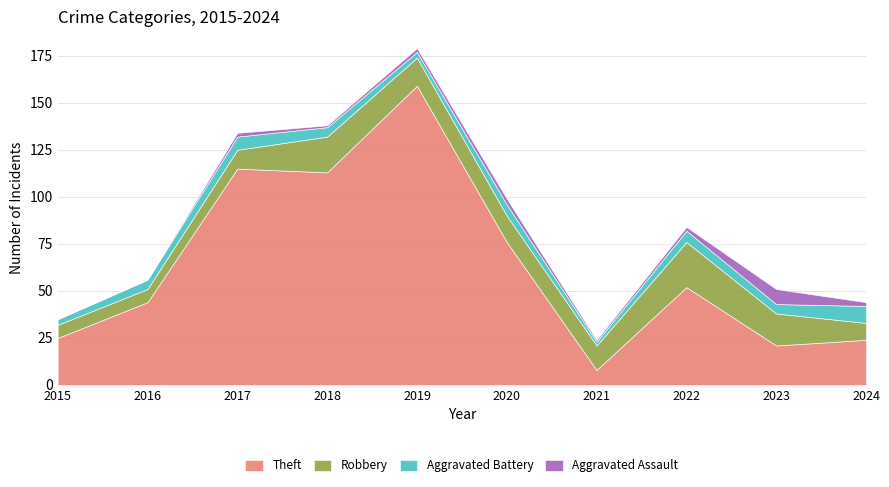

Reading left to right, transcribe all the data shown in this chart.

Theft: 25	44	115	113	159	76	8	52	21	24
Robbery: 7	7	10	19	15	14	13	24	17	9
Aggravated Battery: 3	5	7	5	3	6	2	6	5	9
Aggravated Assault: 0	0	2	1	2	3	1	2	8	2